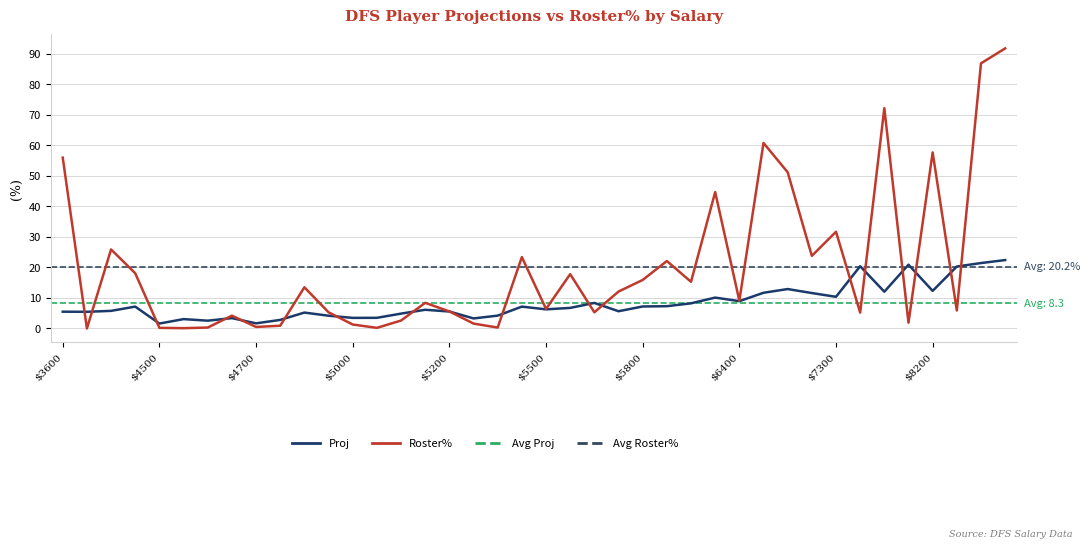

Does the chart display data point markers on the line(s)?

No